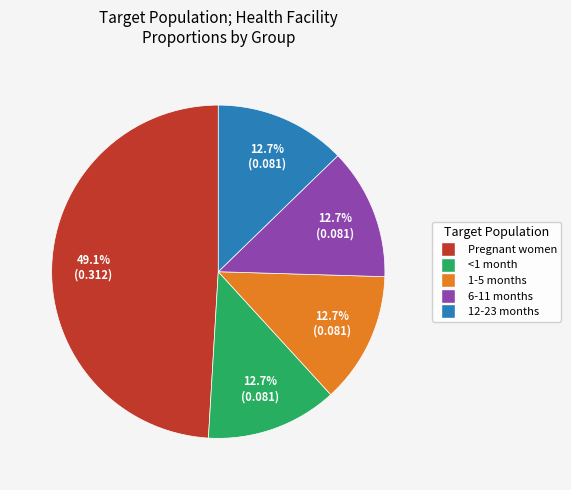

To the nearest percent, what is the difference between the largest and smallest slice percentages?

36%